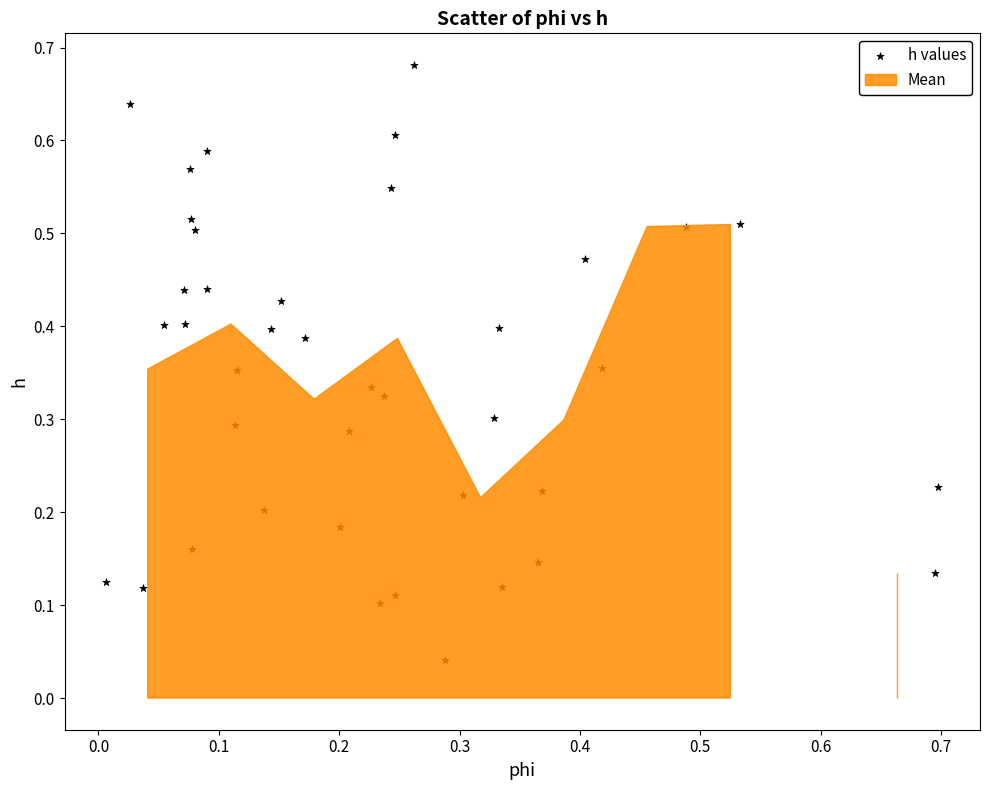

How many data points are displayed?

40